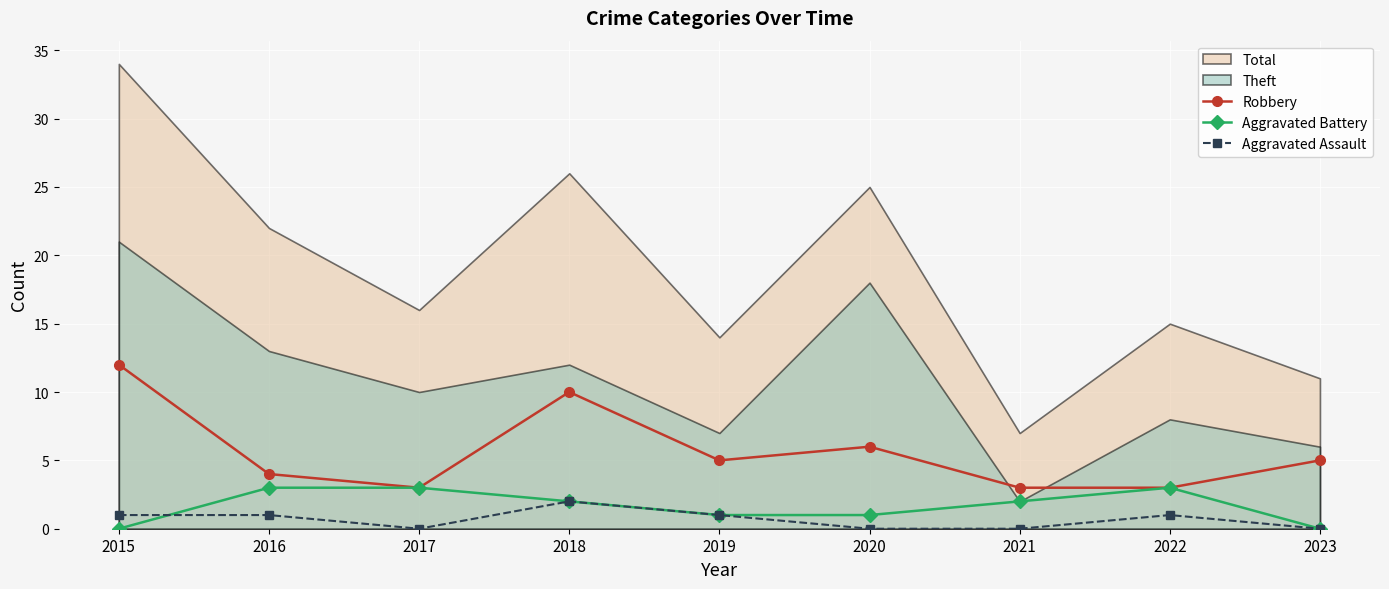

Where does the Robbery series first go above 5?

2015